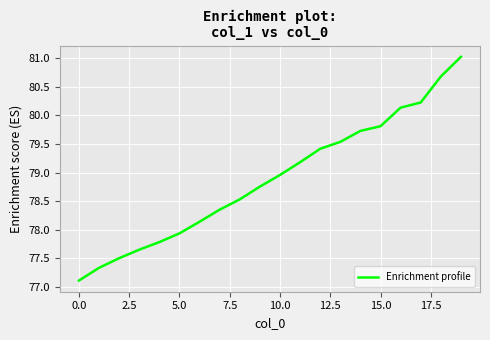

What is the difference between the maximum and minimum values?

3.9